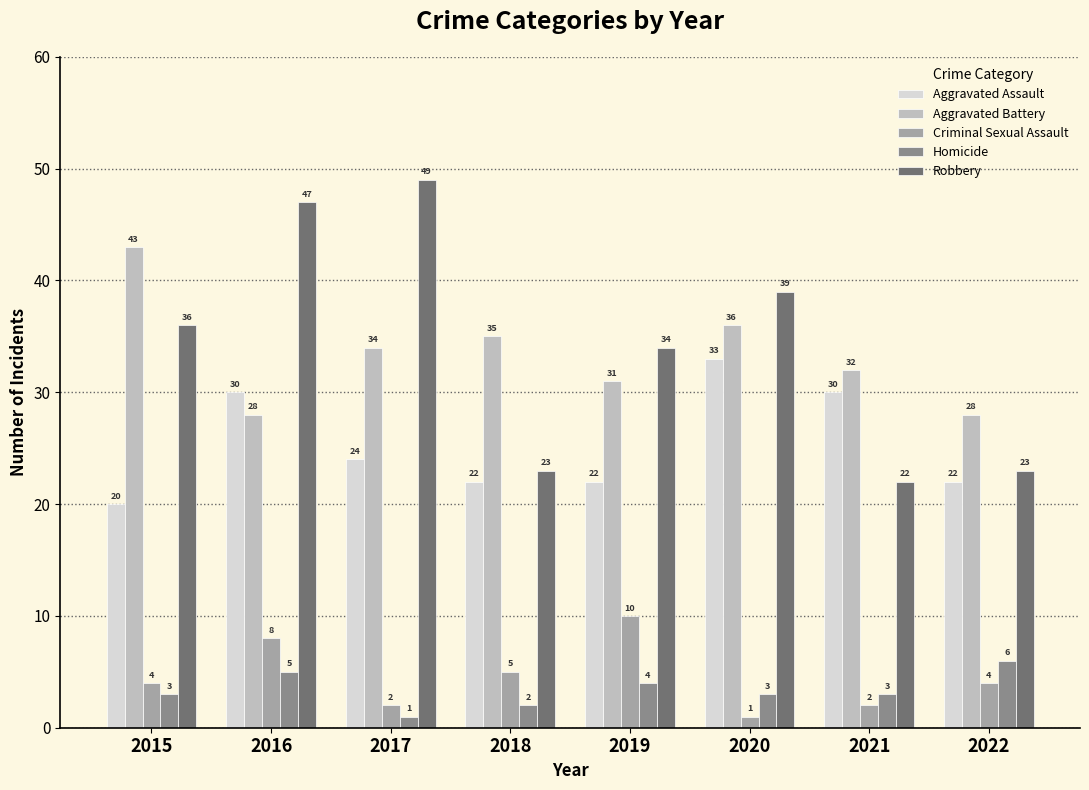

Is it true that Criminal Sexual Assault equals 4 at 2022?

True